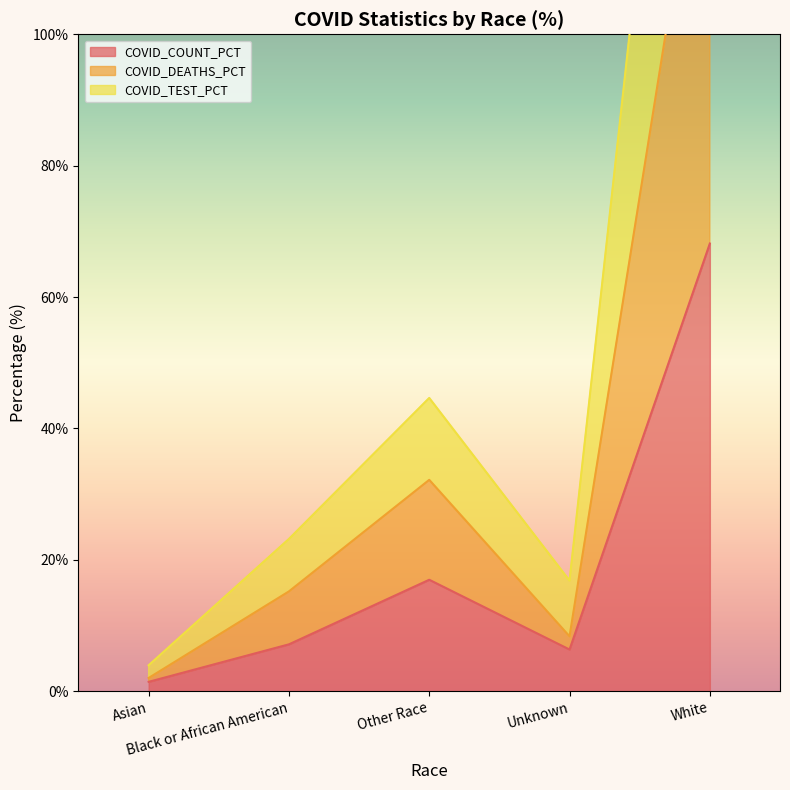

True or false: COVID_COUNT_PCT and COVID_DEATHS_PCT intersect in this chart.

False